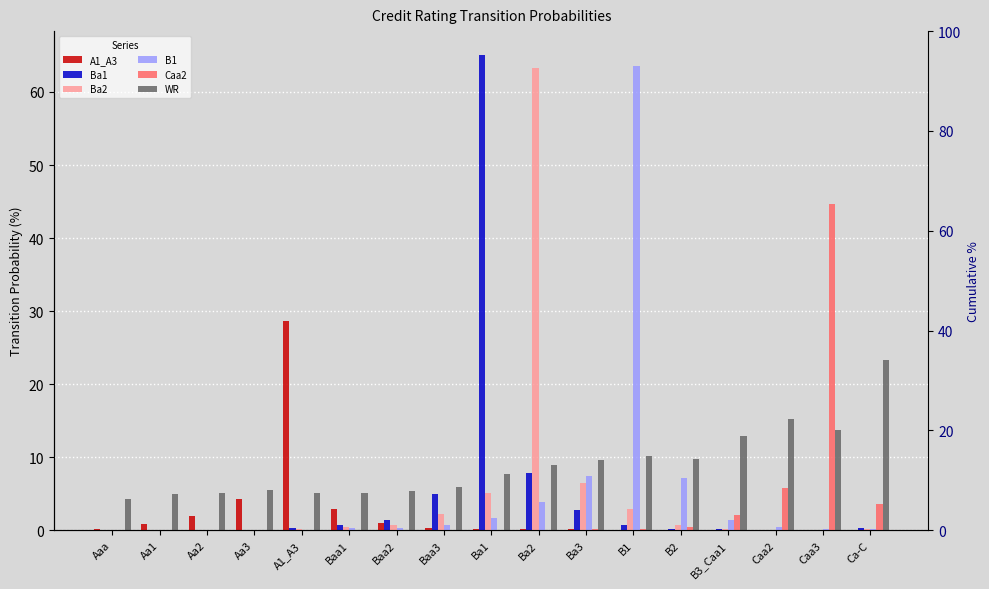

Does the chart contain any negative values?

No